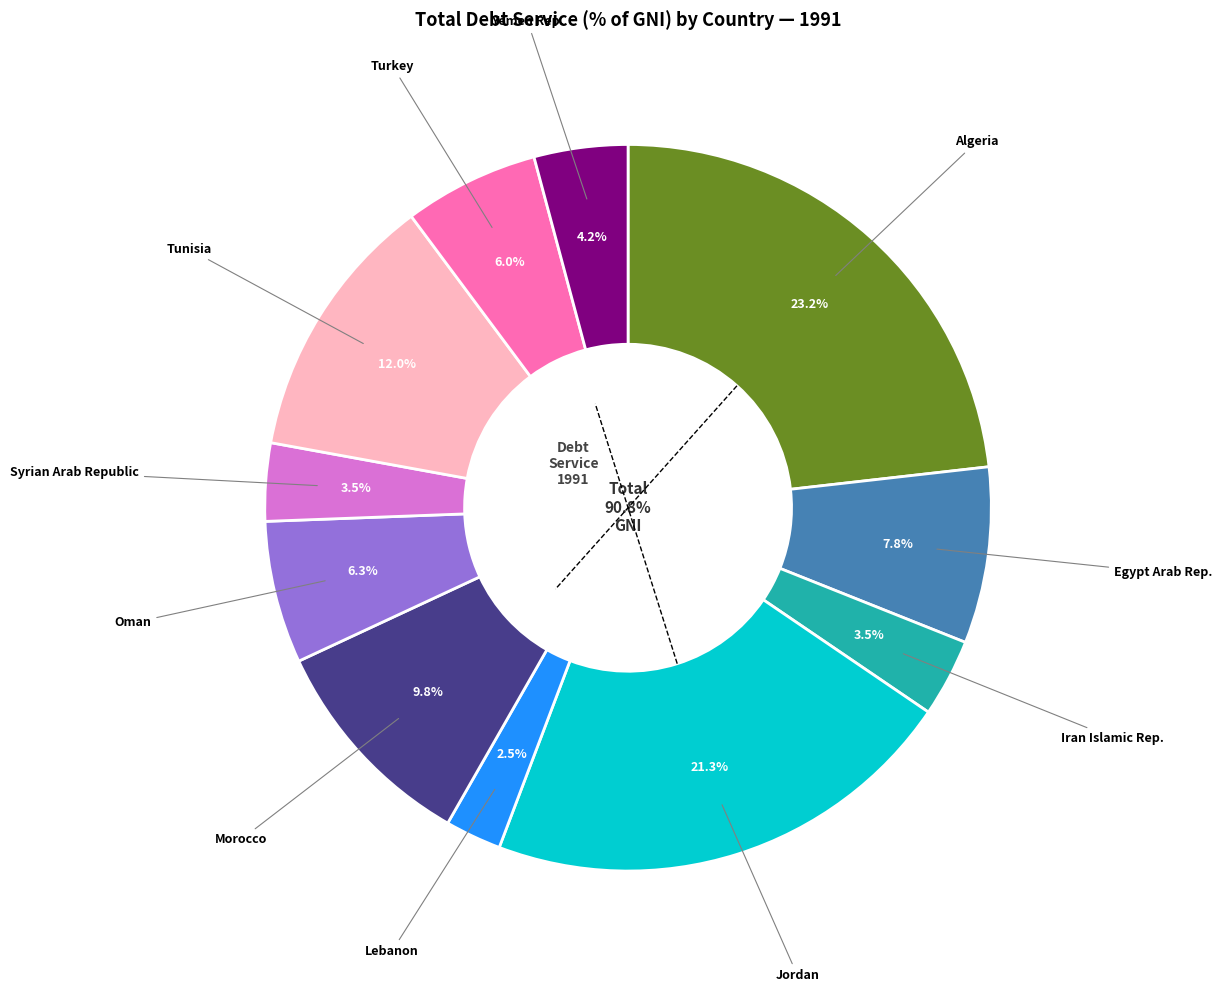

How many slices are in this pie chart?

11